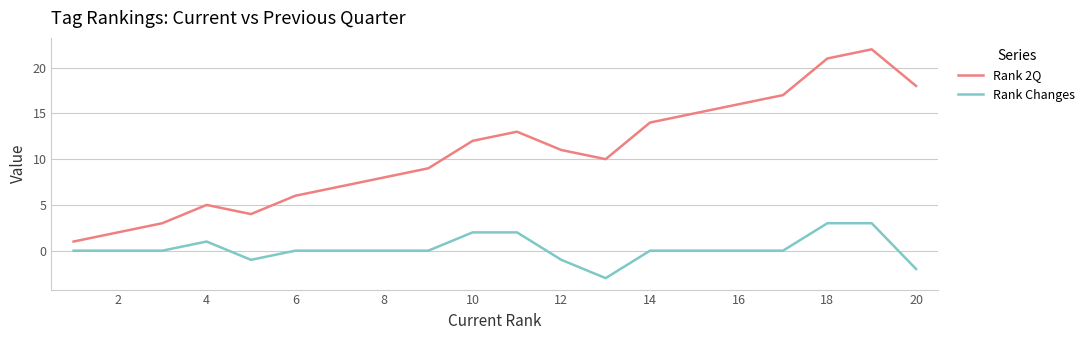

Which series has the largest total across all categories?

Rank 2Q